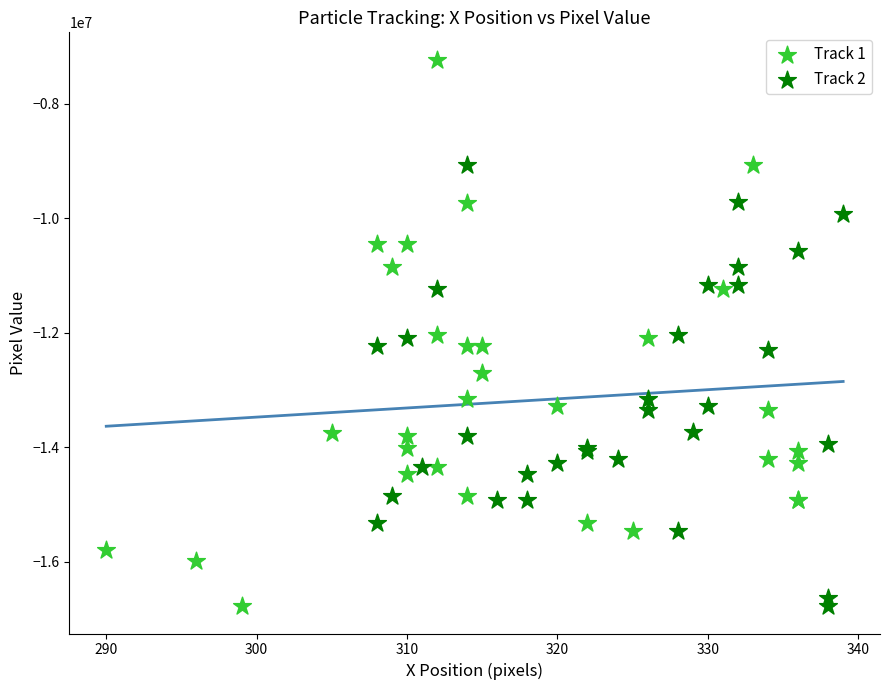

Which series contains the highest Y value?

Track 1